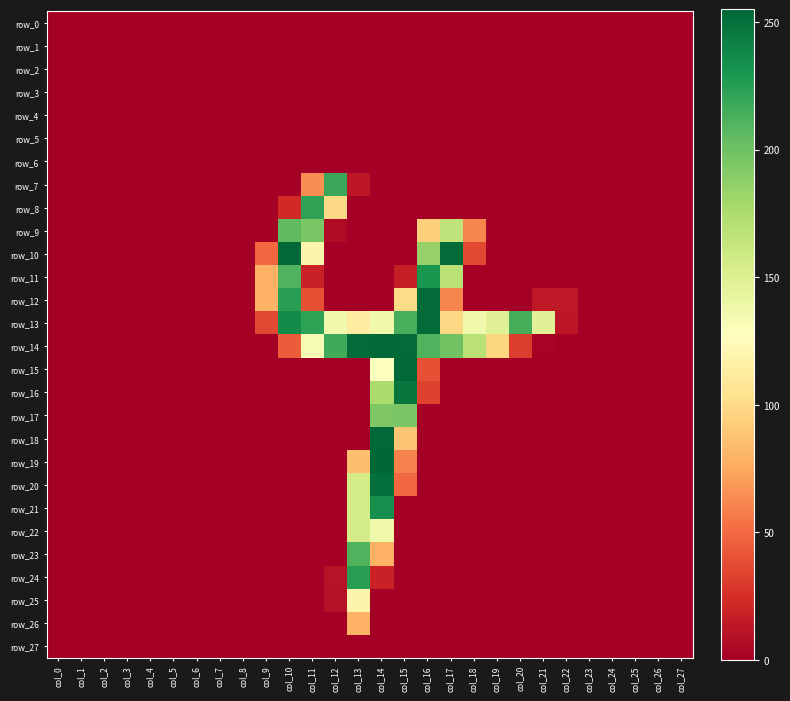

Between col_19 and col_7, which is larger?

col_19